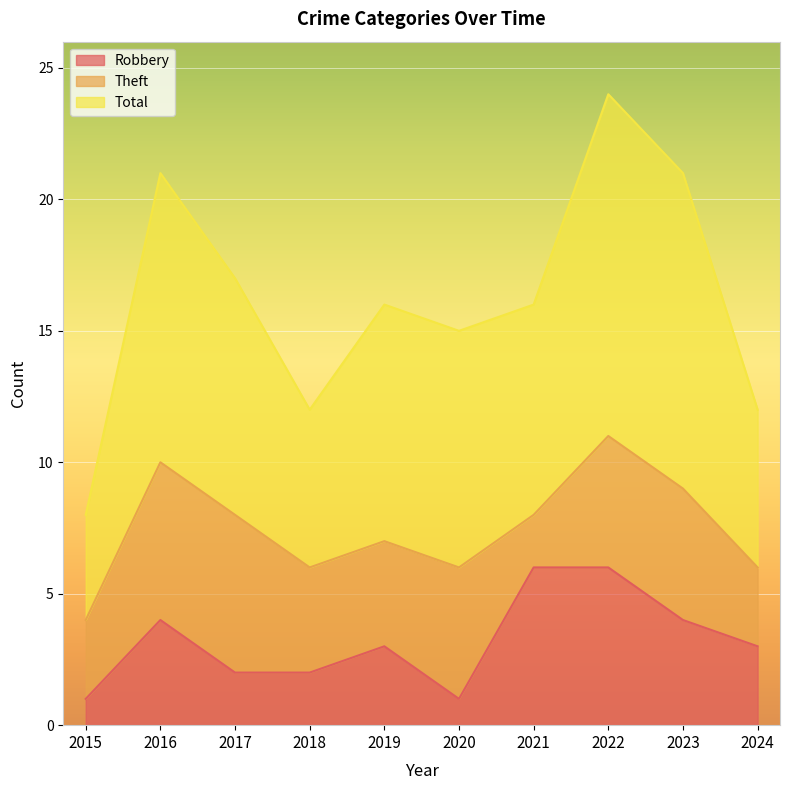

What is the minimum value shown in the chart?

1